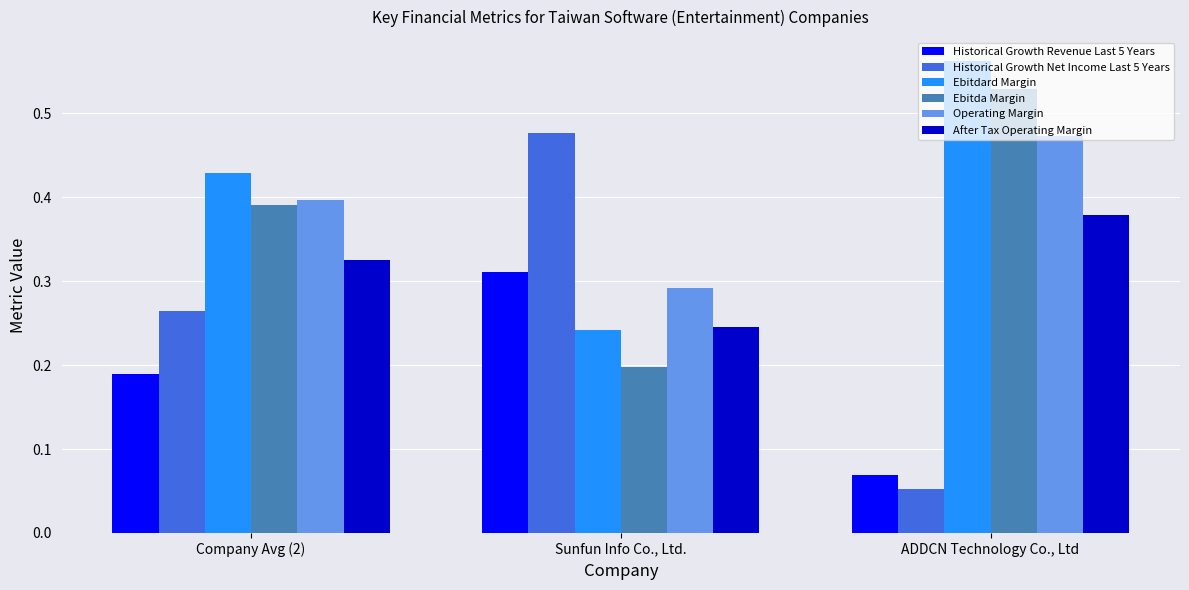

True or false: Historical Growth Net Income Last 5 Years has a value of 0.4 at Company Avg (2).

False